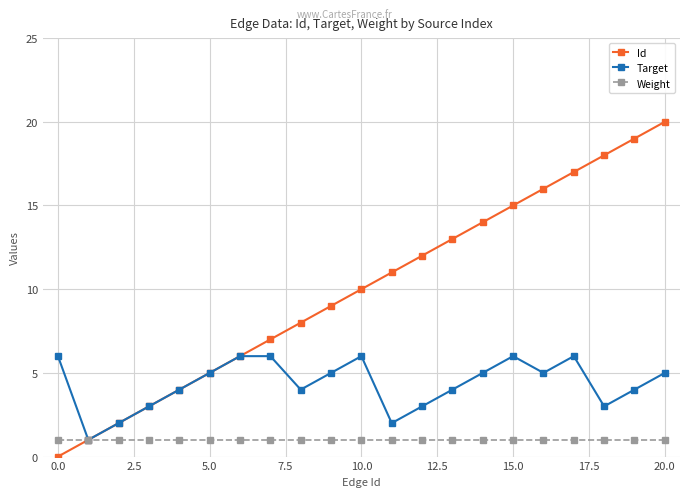

Does the chart display data point markers on the line(s)?

Yes